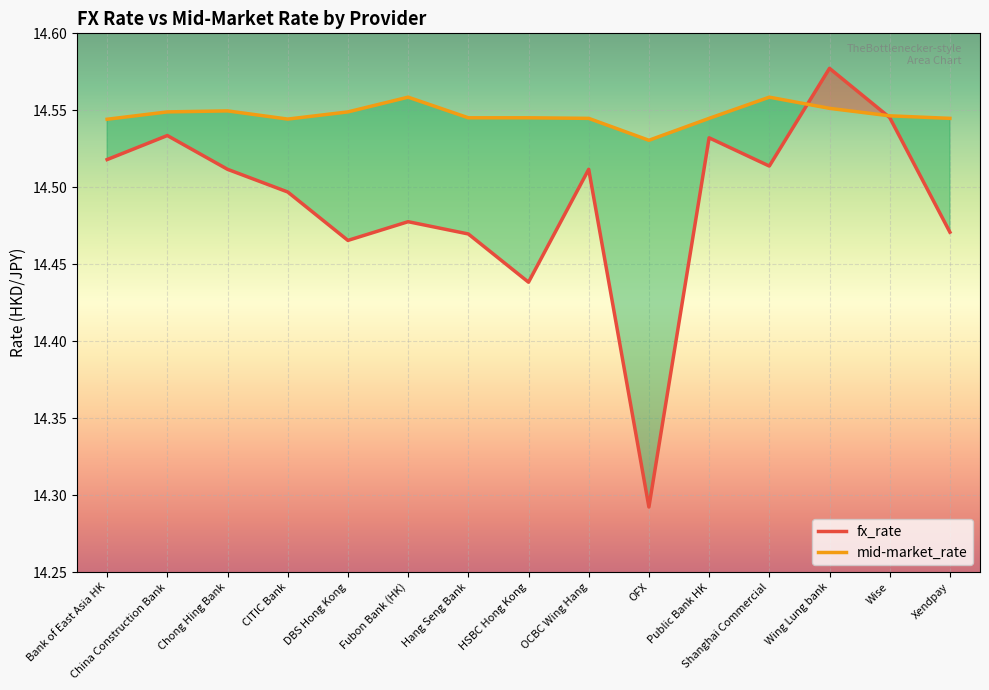

Reading left to right, list all the values displayed in this chart.

fx_rate: 14.5	14.5	14.5	14.5	14.5	14.5	14.5	14.4	14.5	14.3	14.5	14.5	14.6	14.5	14.5
mid-market_rate: 14.5	14.5	14.5	14.5	14.5	14.6	14.5	14.5	14.5	14.5	14.5	14.6	14.6	14.5	14.5